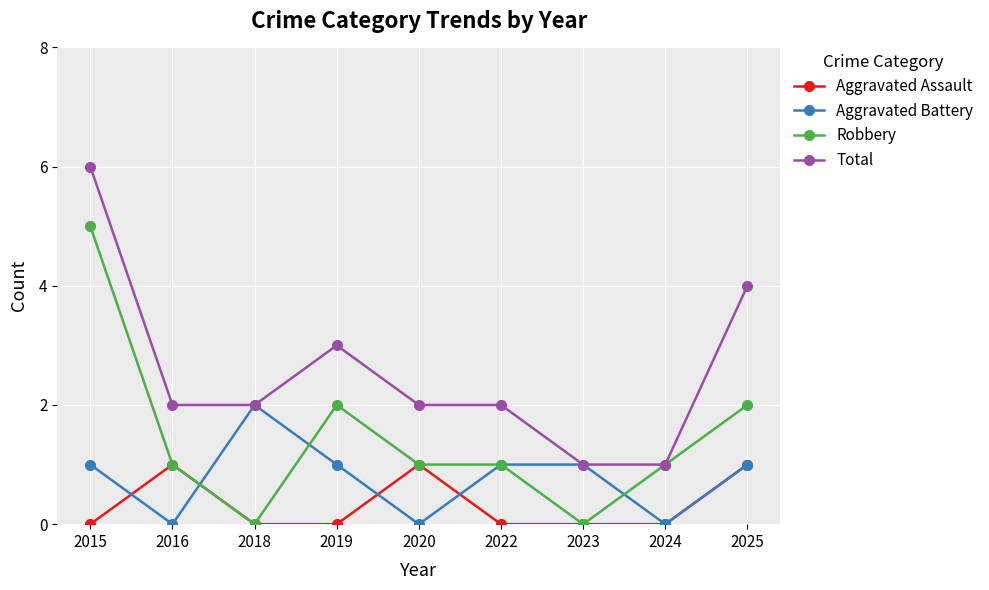

At 2015, list the series in order from smallest to largest.

Aggravated Assault, Aggravated Battery, Robbery, Total